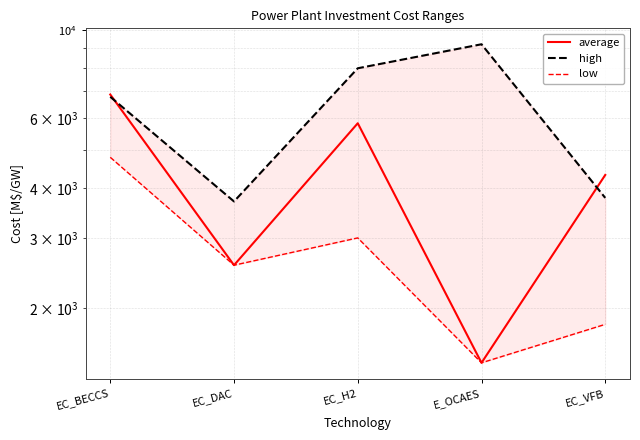

How many intersections are there between high and average?

2